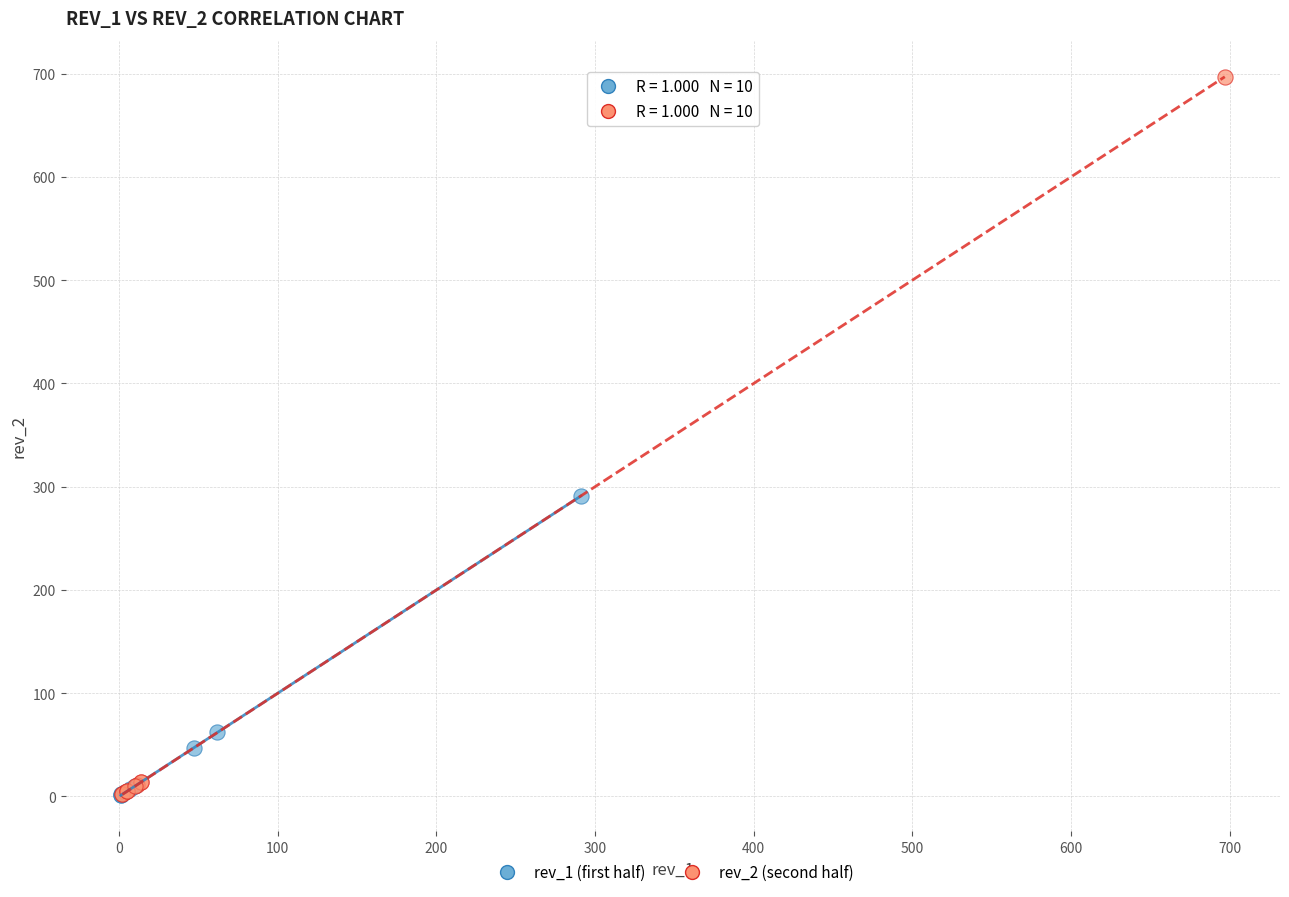

Which series has the largest Y range (max minus min)?

rev_2 (second half)